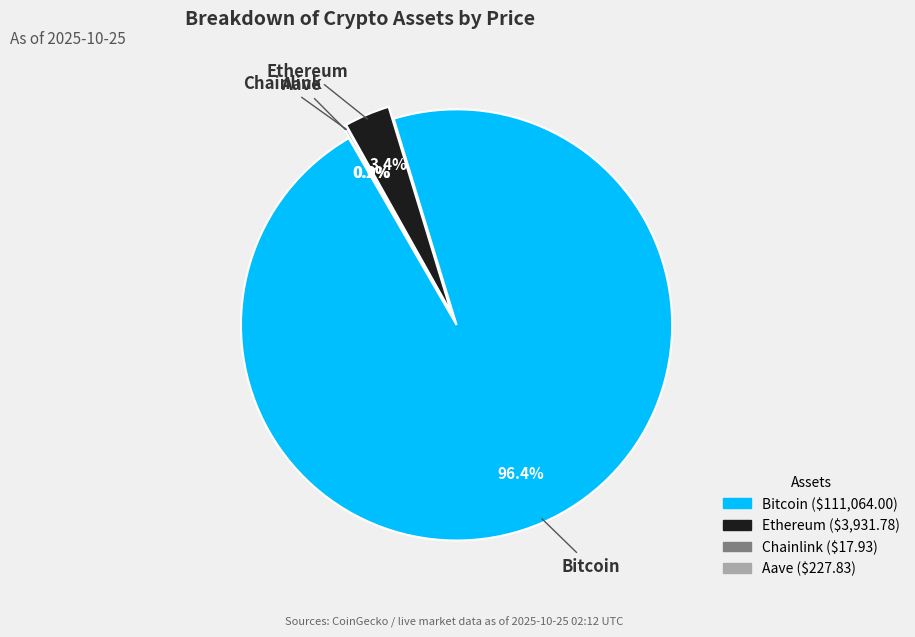

What is the majority slice?

Bitcoin